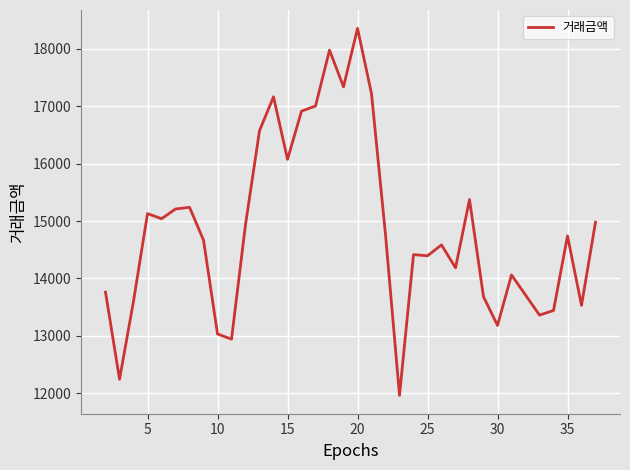

What is the difference between the maximum and minimum values?

6400